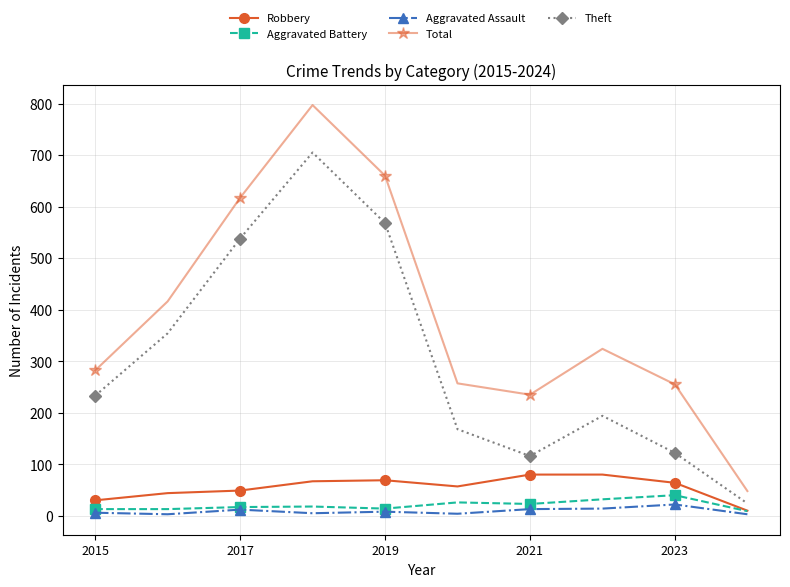

What is the difference between the maximum and minimum values in the Theft series?

681